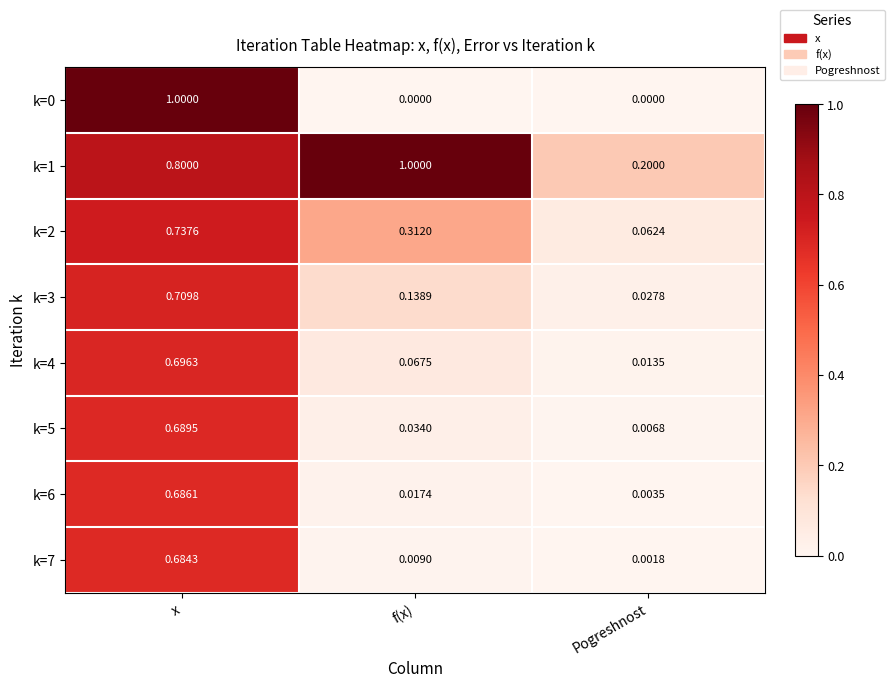

At which label is k=4 closest to 0?

Pogreshnost